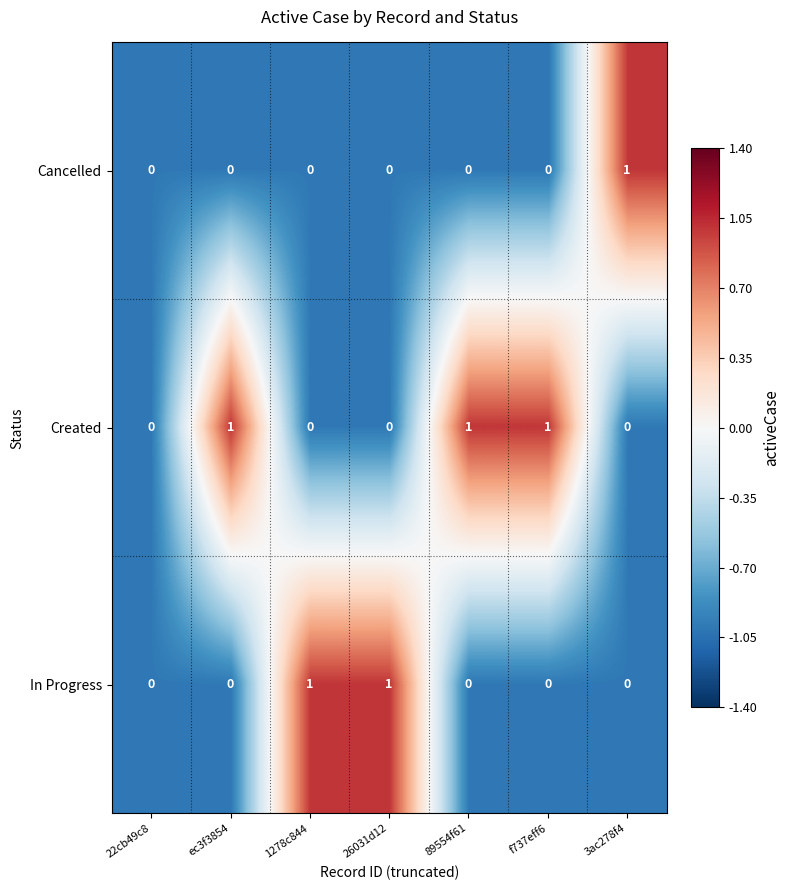

What is the sum of all Created values?

3